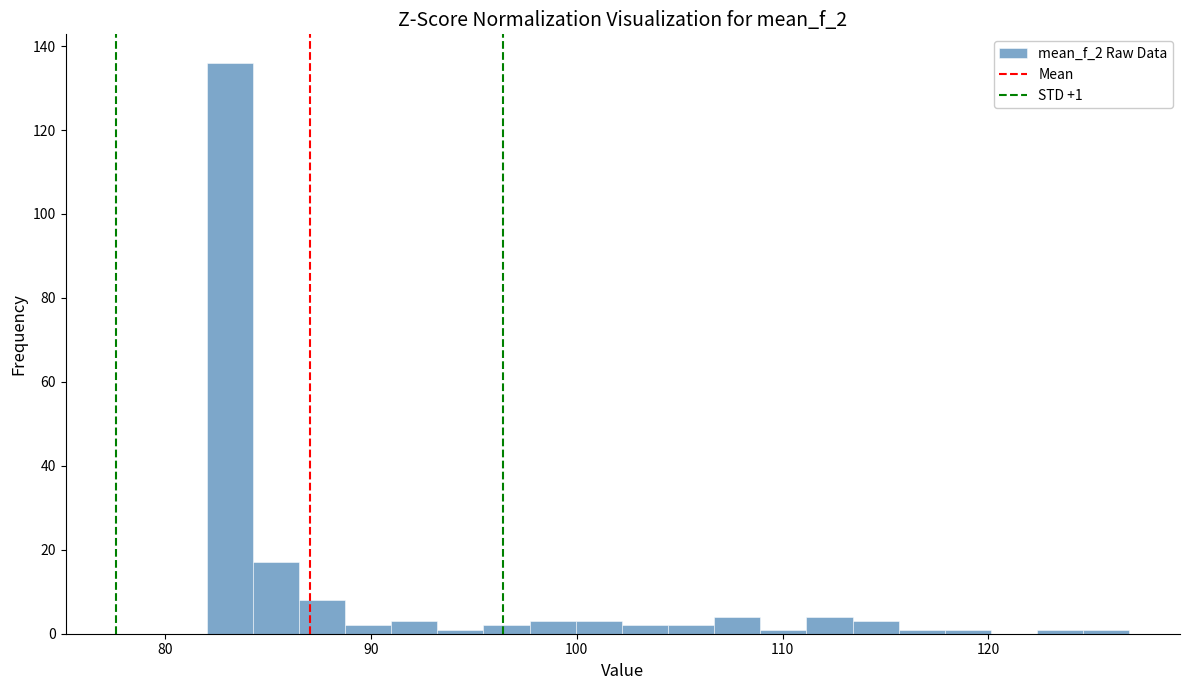

Around what value on the x-axis is the tallest bar? Give the approximate position of its centre, as read against the axis.

83